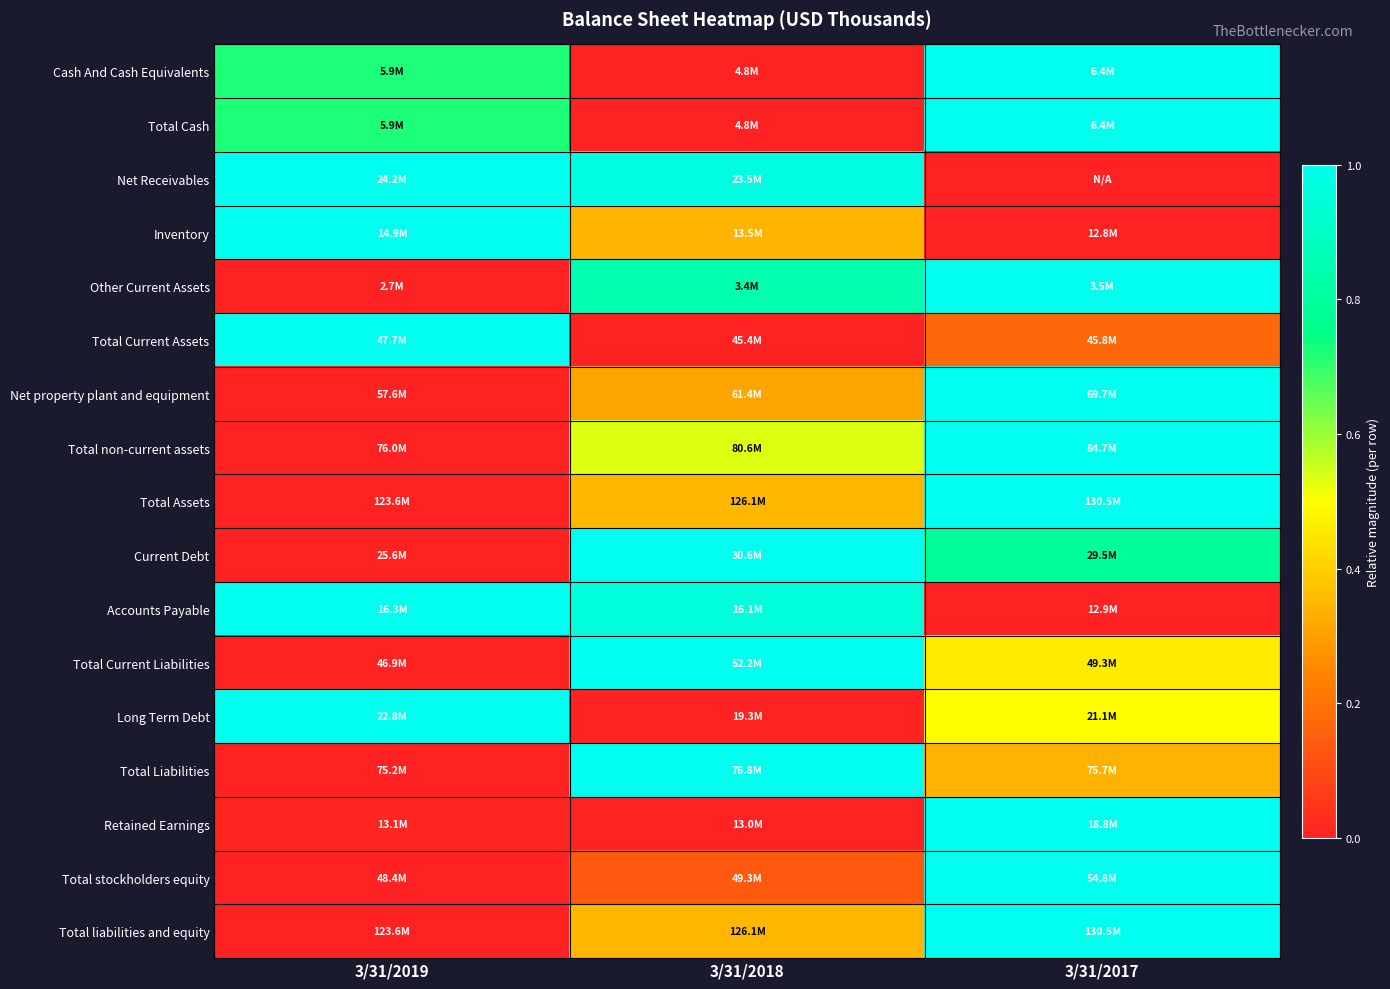

Which category has the lowest value across all series?

3/31/2018